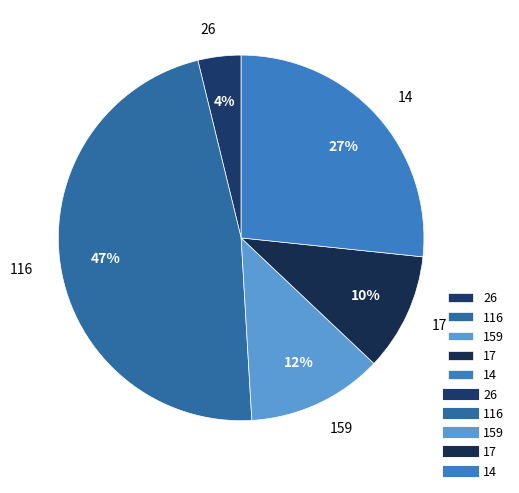

Between 159 and 14, which is larger?

14